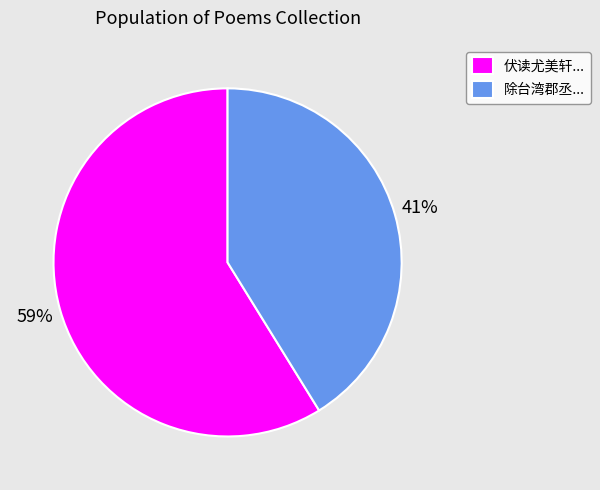

What percentage is the 伏读尤美轩... slice, to the nearest percent?

59%